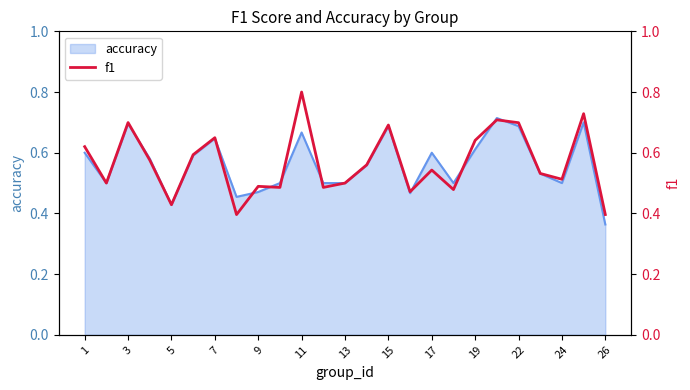

True or false: accuracy has a value of 0.2 at 19.

False